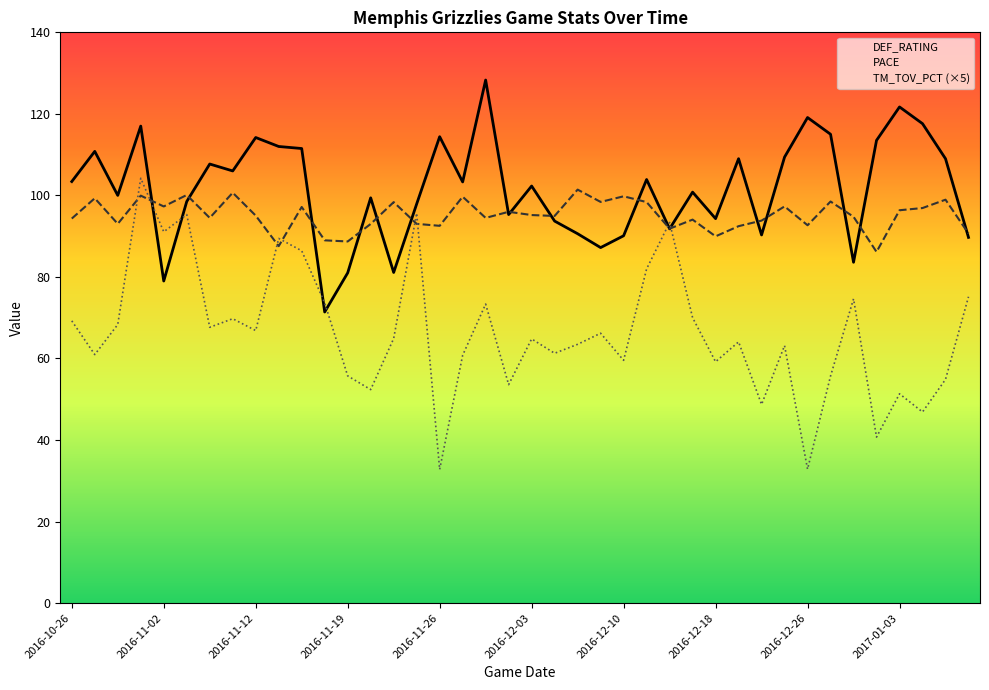

Between 2016-11-19 and 2016-12-10, which series saw the biggest shift?

PACE